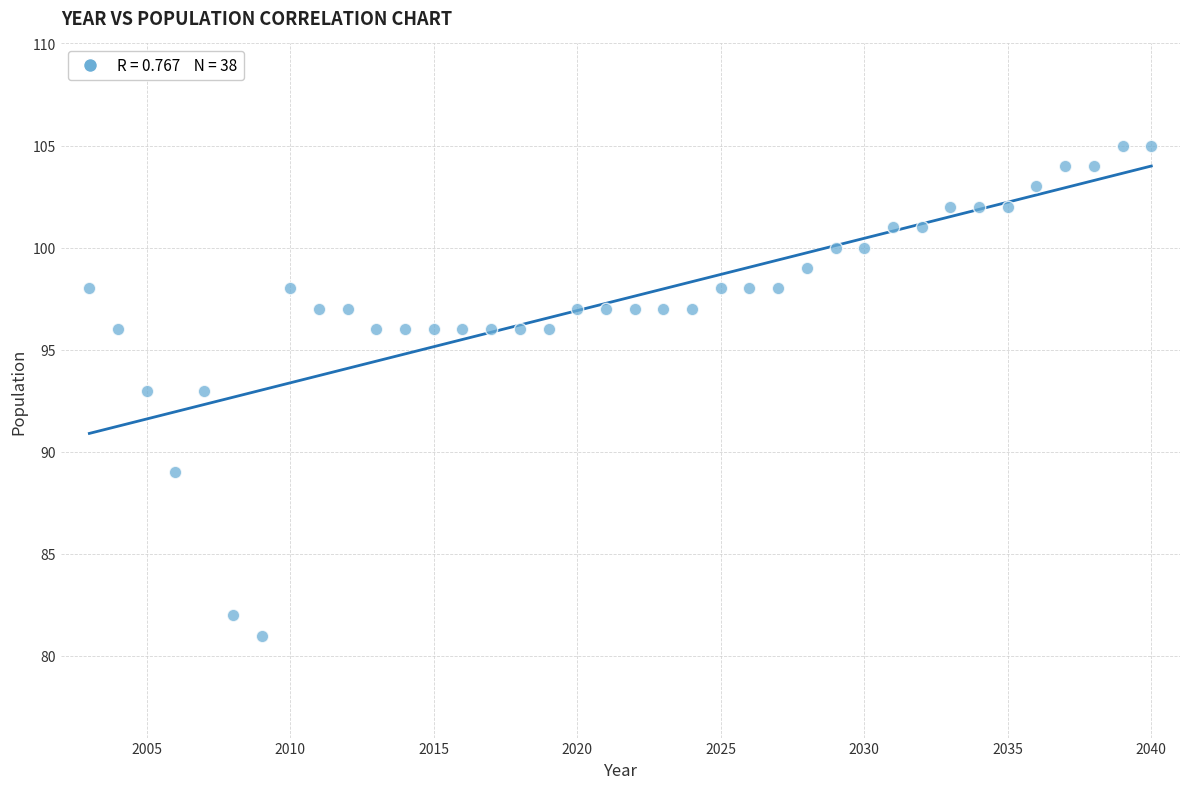

What is the range of Y values (max minus min)?

24